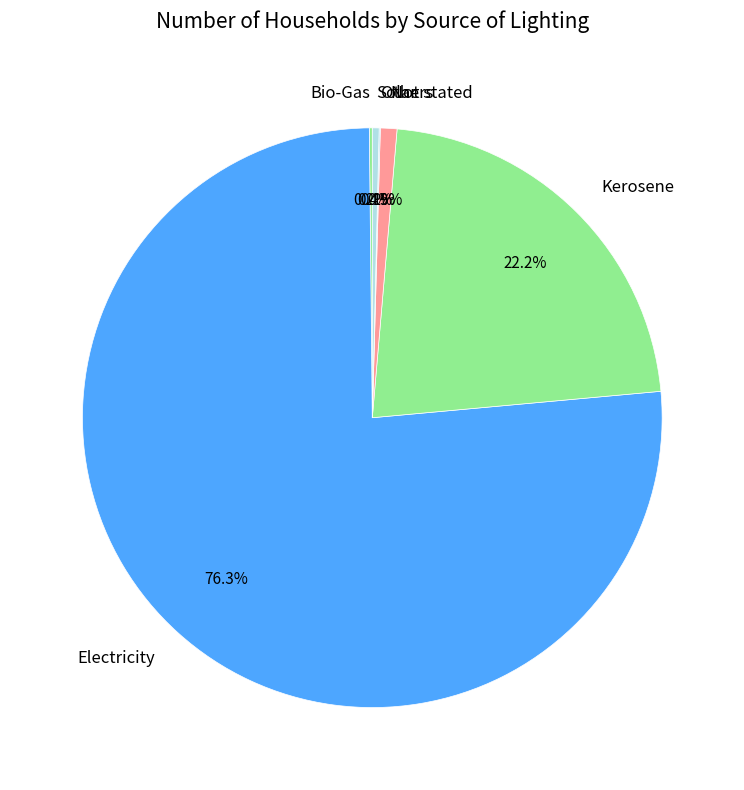

How much of the chart is everything except Solar?

99.6%